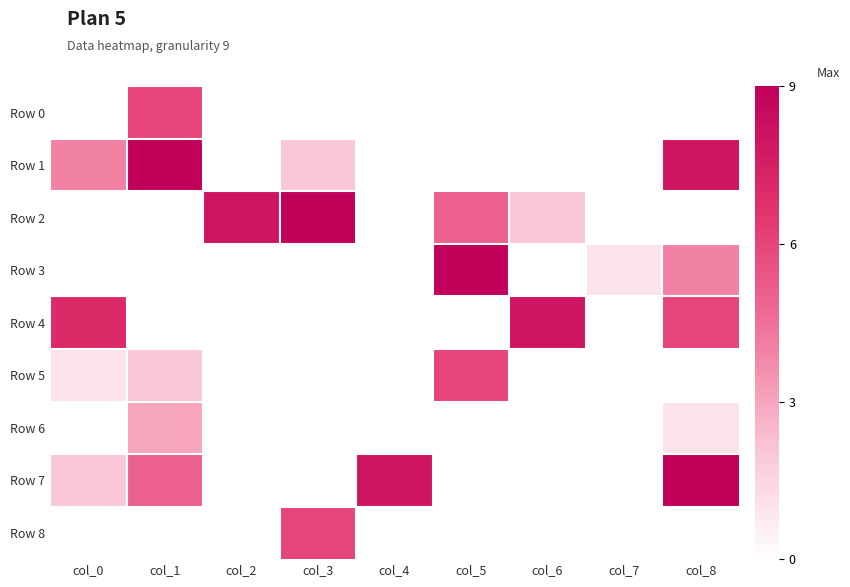

Which series has the widest spread of values?

Row 1